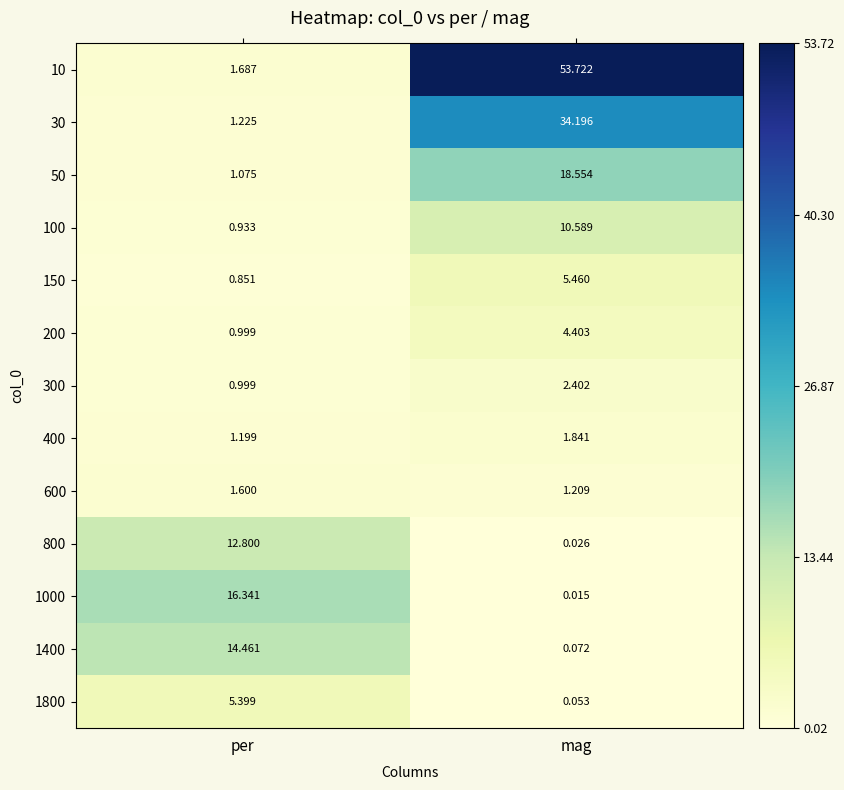

Which category has the lowest value across all series?

mag